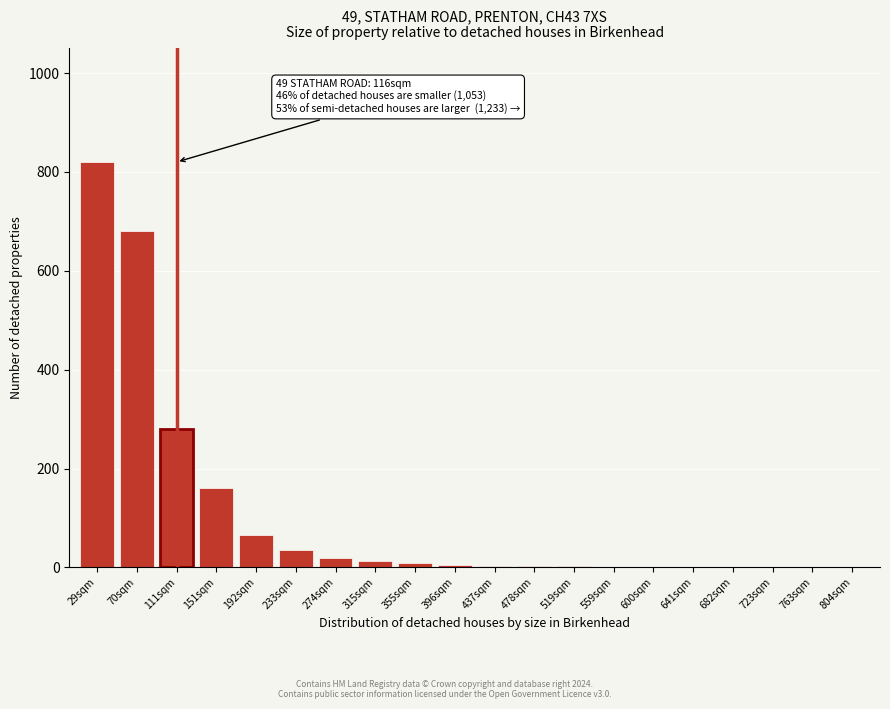

Between 151sqm and 233sqm, which is larger?

151sqm